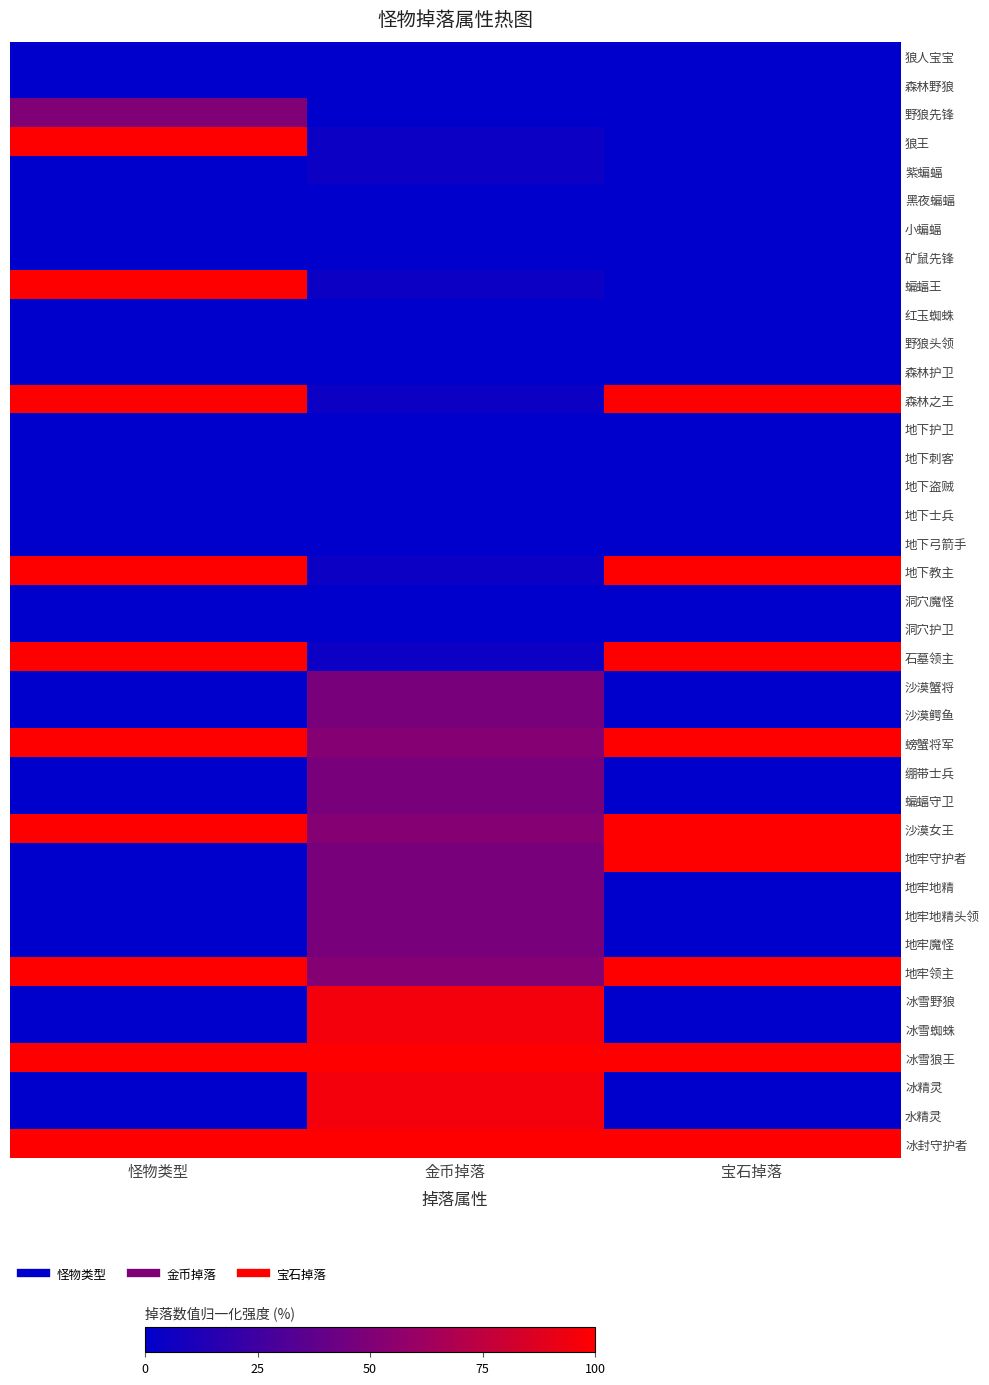

Count the number of categories in the chart.

3